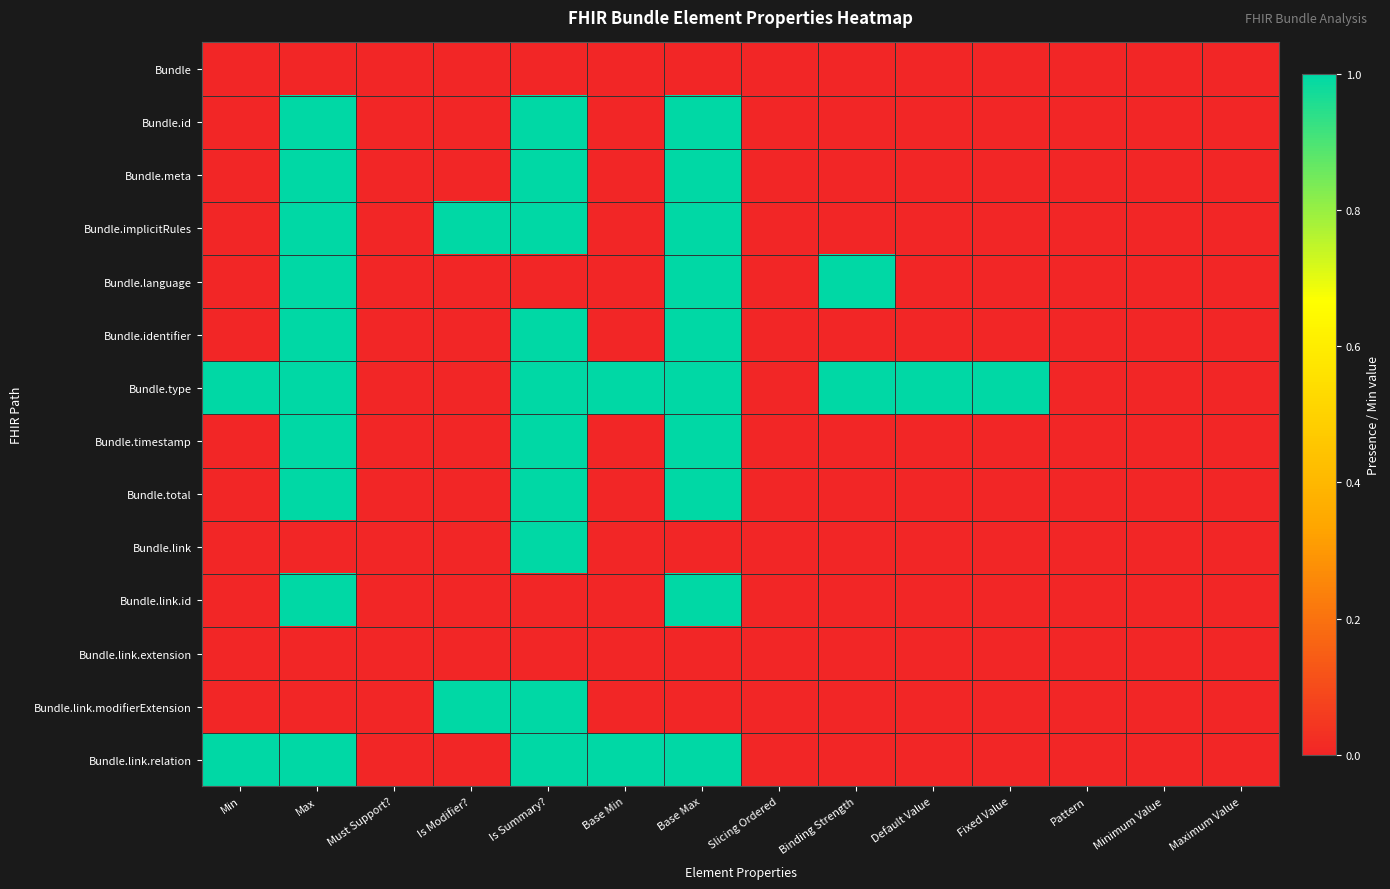

Which series changed the most between Max and Slicing Ordered?

Bundle.id